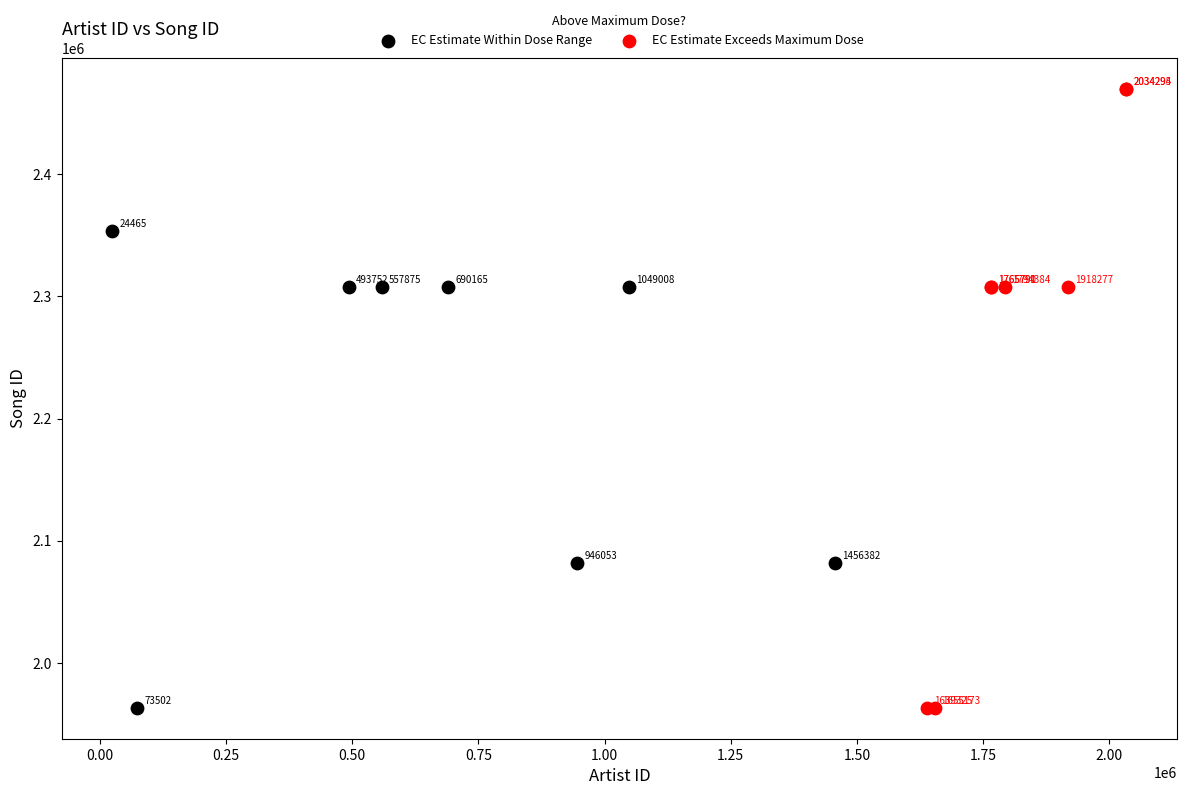

Which series has the largest Y range (max minus min)?

EC Estimate Exceeds Maximum Dose